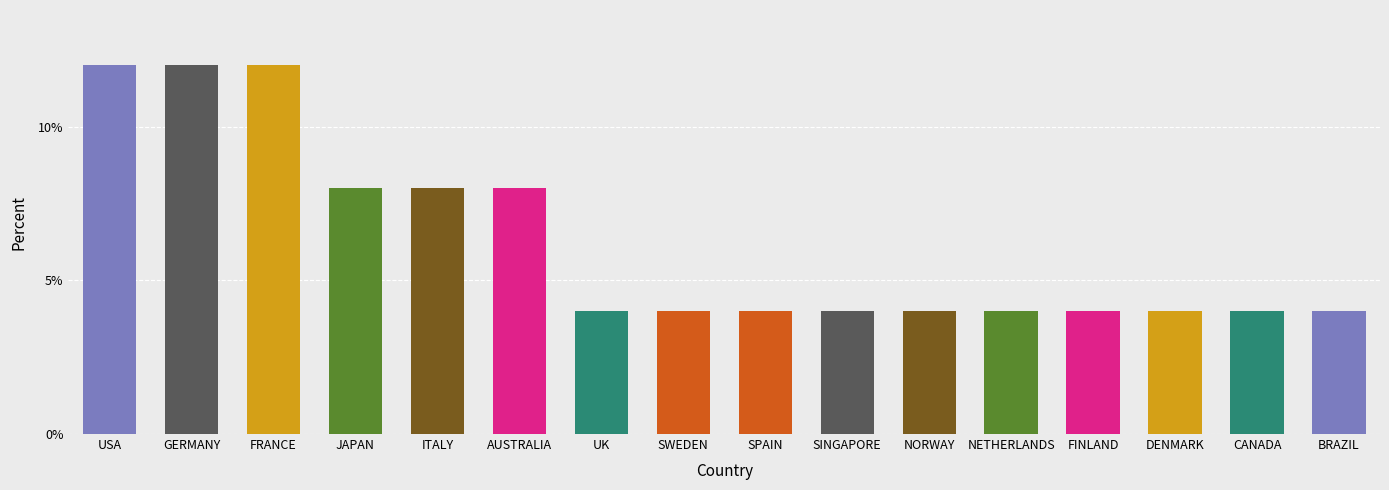

What is the sum of all values?

100